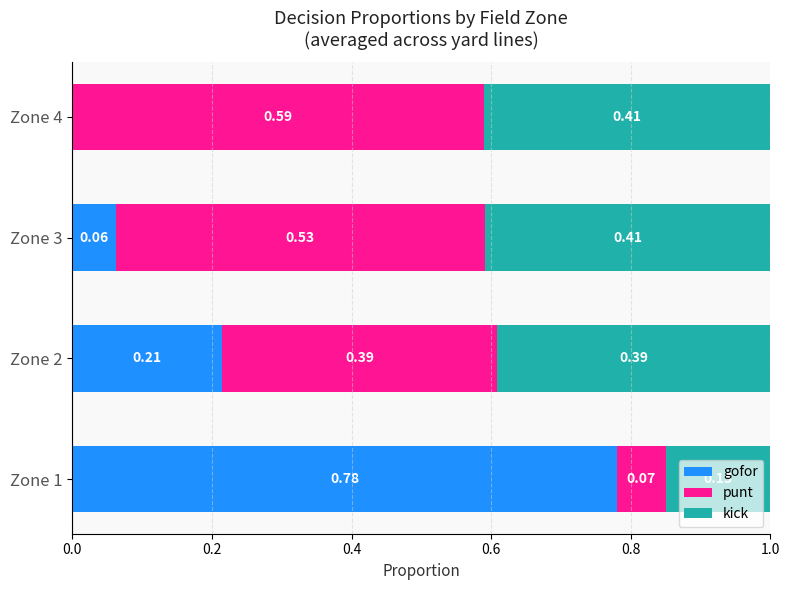

How many punt values are between 0 and 1?

4